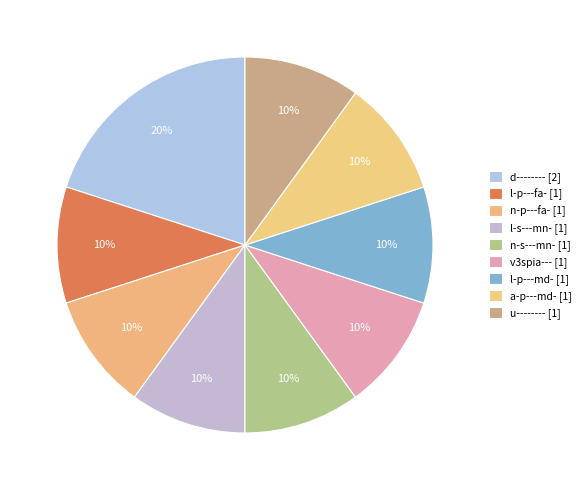

Count the number of slices in the pie.

9